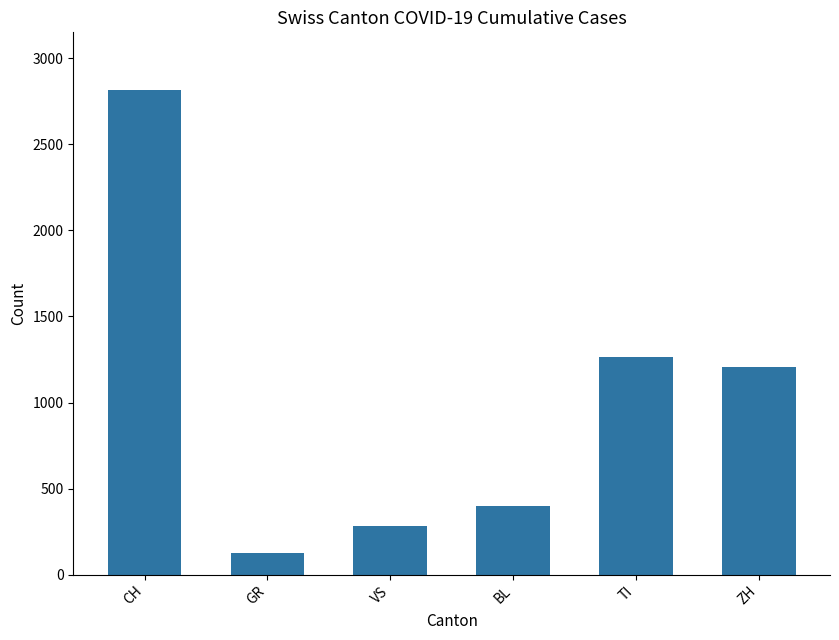

Where does the data first go above 1207?

CH